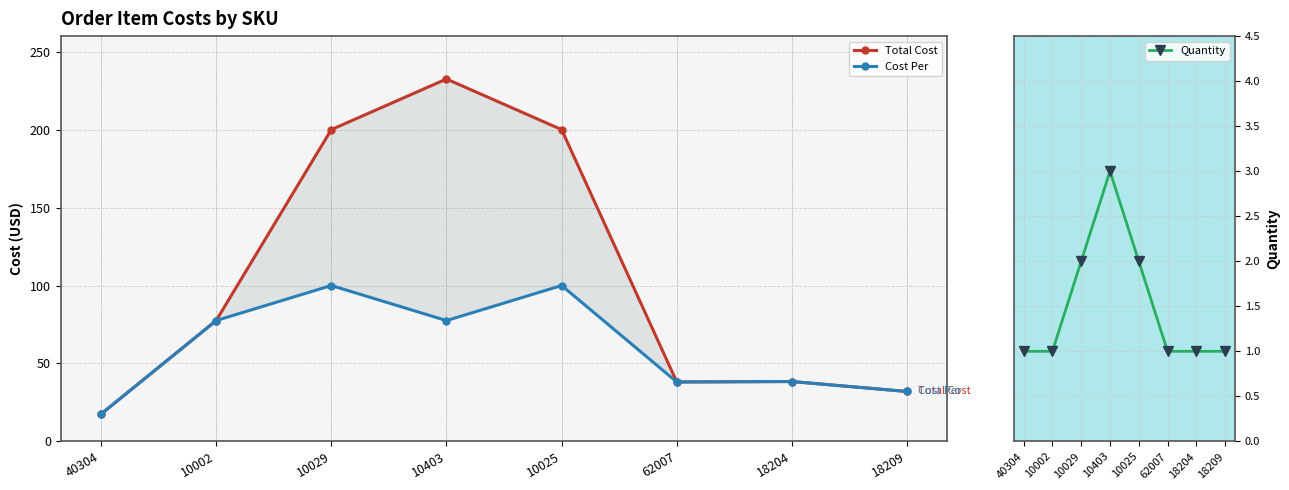

True or false: Cost Per has a value of 100.0 at 10025.

True